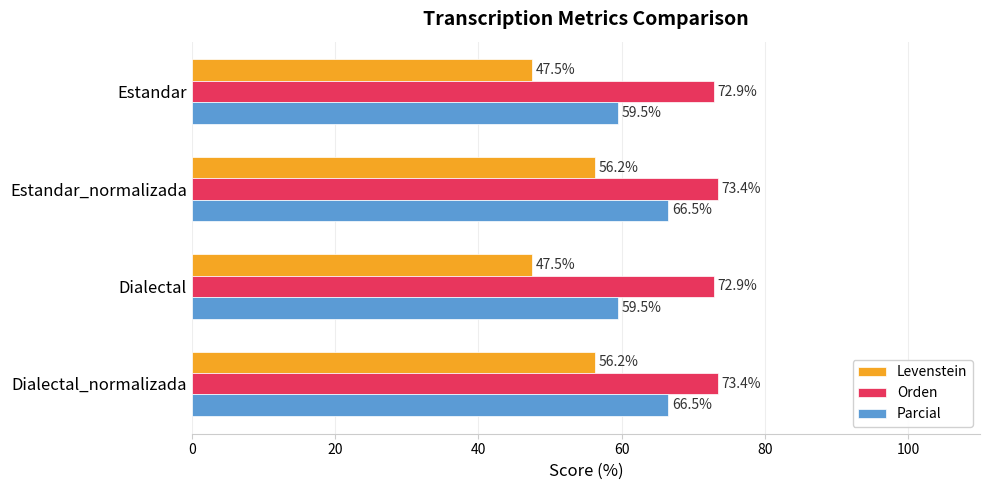

What is the lowest value of the Parcial series?

59.5